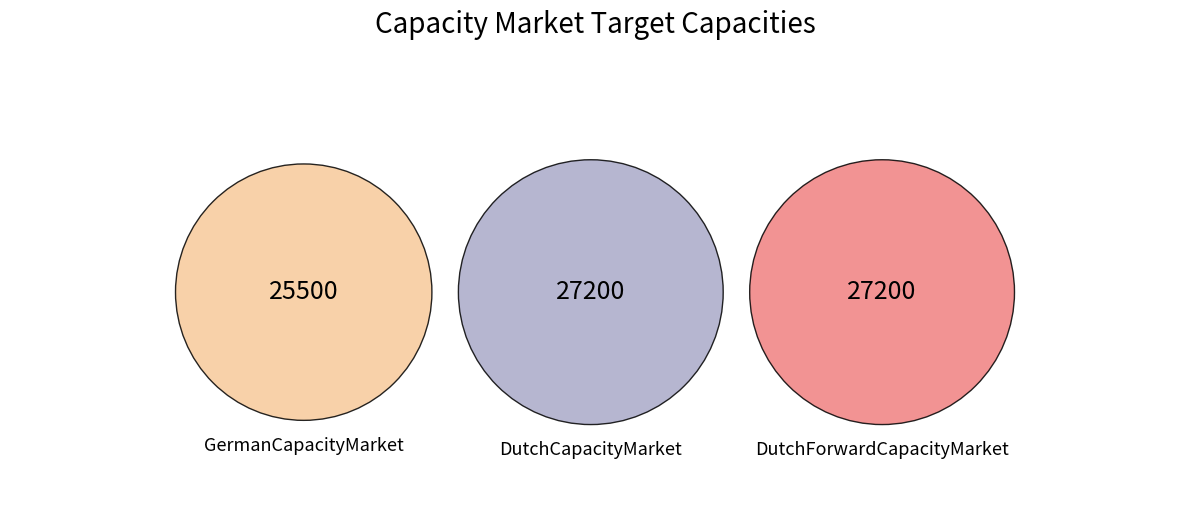

What is the largest slice in the pie chart?

DutchCapacityMarket